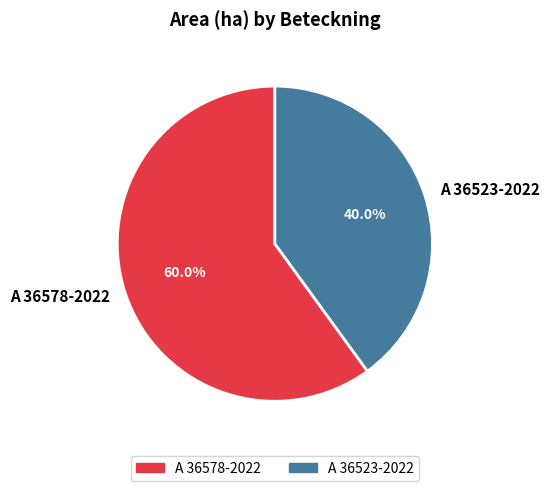

What is the largest slice in the pie chart?

A 36578-2022